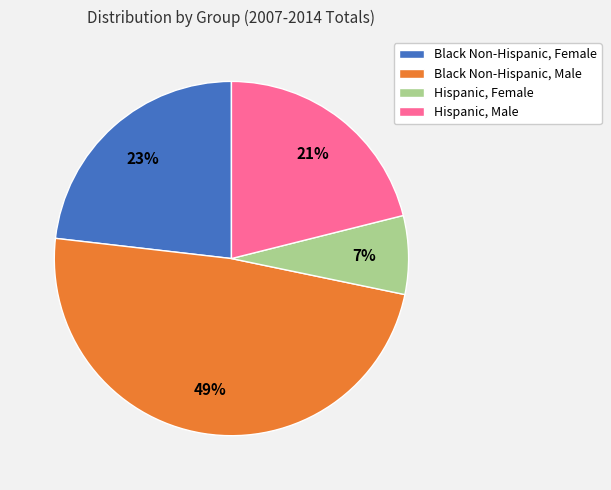

Does Hispanic, Female account for over 50% of the chart?

No